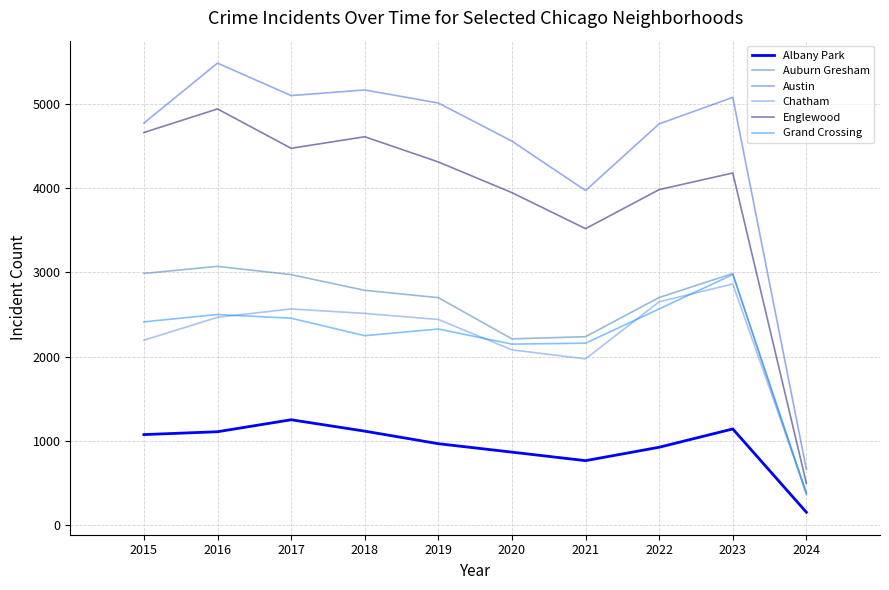

At which category does the chart reach its peak across all series?

2016